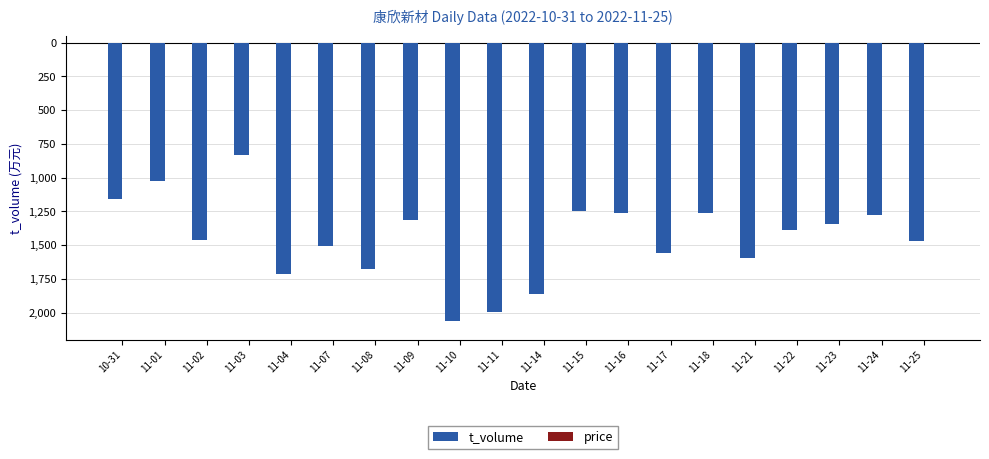

What is the difference between the maximum and minimum values in the price series?

0.2